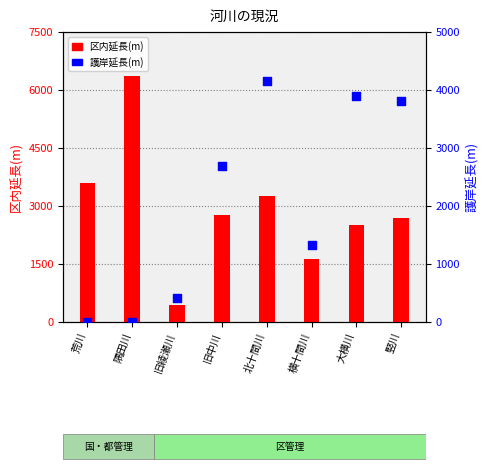

Is the value of 区内延長(m) at 旧中川 greater than the value of 護岸延長(m) at 大横川?

No